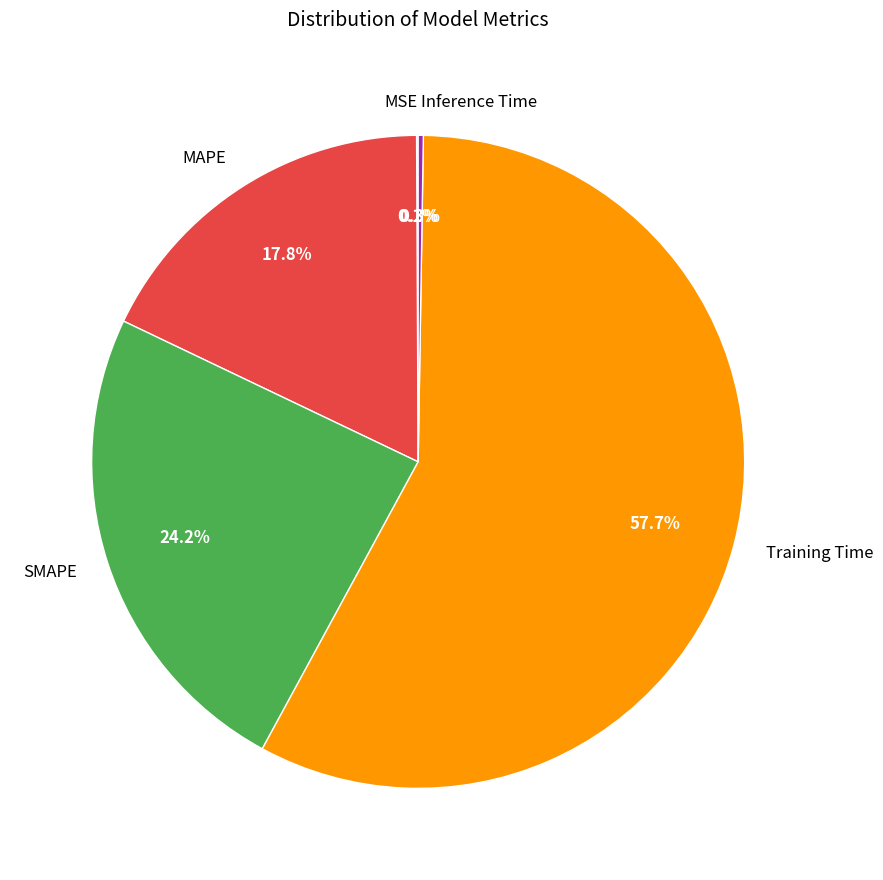

Does SMAPE represent more than half of the total?

No